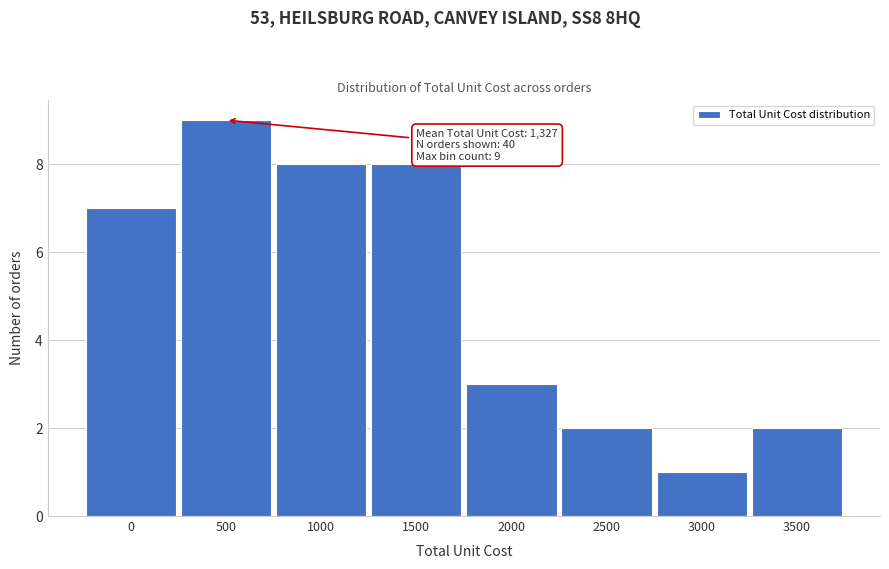

Reading left to right, list all the values displayed in this chart.

0=7	500=9	1000=8	1500=8	2000=3	2500=2	3000=1	3500=2